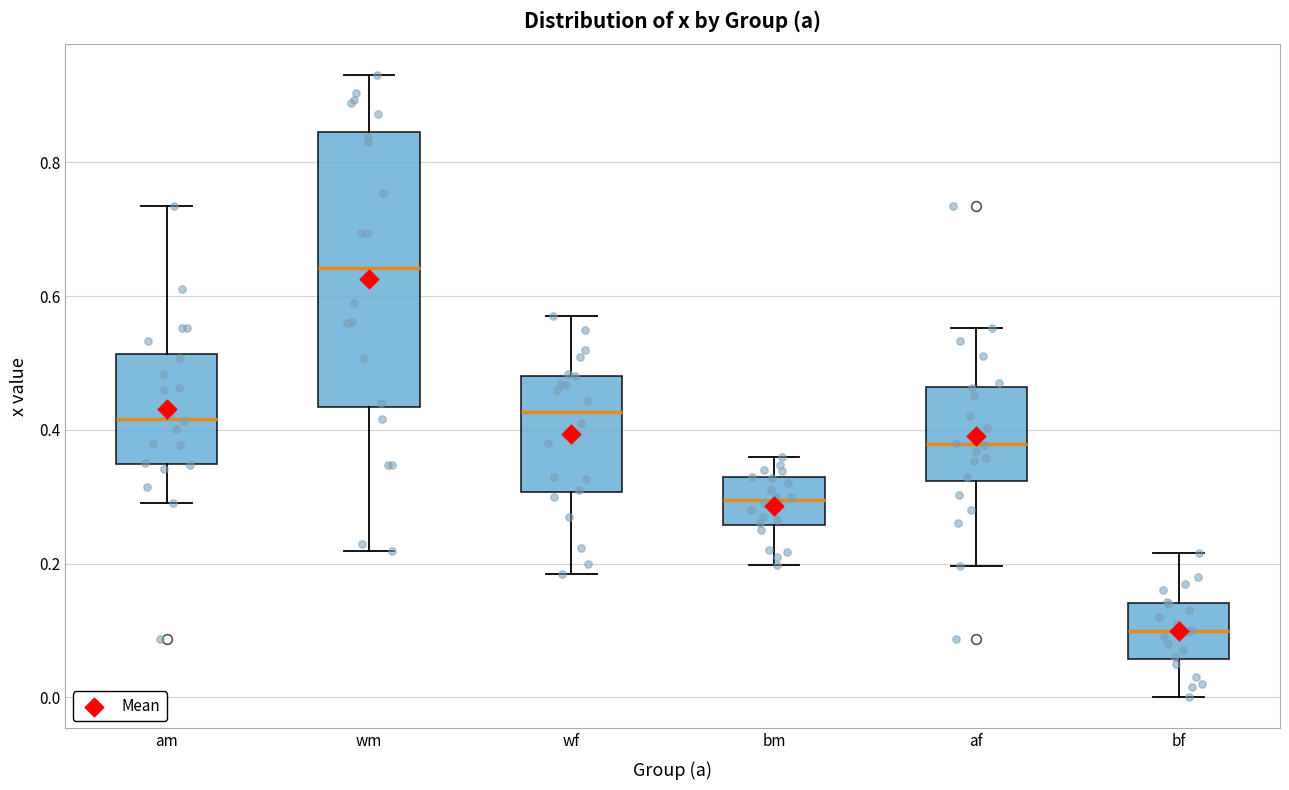

Reading left to right, transcribe this box plot: for each box, give where its median line is, the range the box spans, and where its two whiskers end, as read against the y-axis. The values are not printed on the chart, so give them approximately, as read against the axis.

am: median 0.42, box 0.34 to 0.52, whiskers 0.30 to 0.74
wm: median 0.64, box 0.44 to 0.84, whiskers 0.22 to 0.94
wf: median 0.42, box 0.30 to 0.48, whiskers 0.18 to 0.58
bm: median 0.30, box 0.26 to 0.32, whiskers 0.20 to 0.36
af: median 0.38, box 0.32 to 0.46, whiskers 0.20 to 0.56
bf: median 0.10, box 0.06 to 0.14, whiskers 0.00 to 0.22